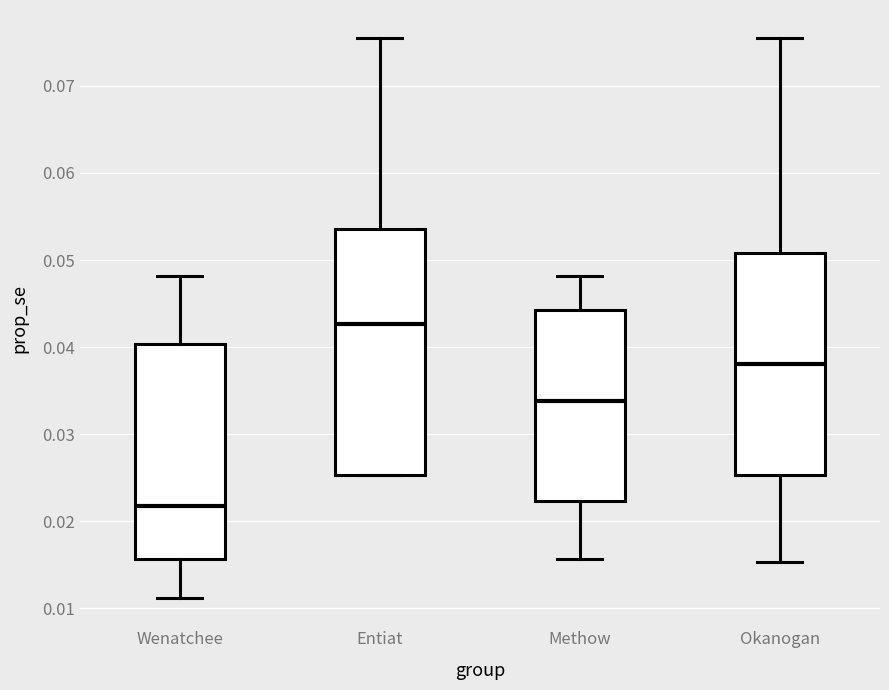

Where does the lower whisker of the box for Wenatchee end on the y-axis? The values are not printed on the chart, so give them approximately, as read against the axis.

0.011